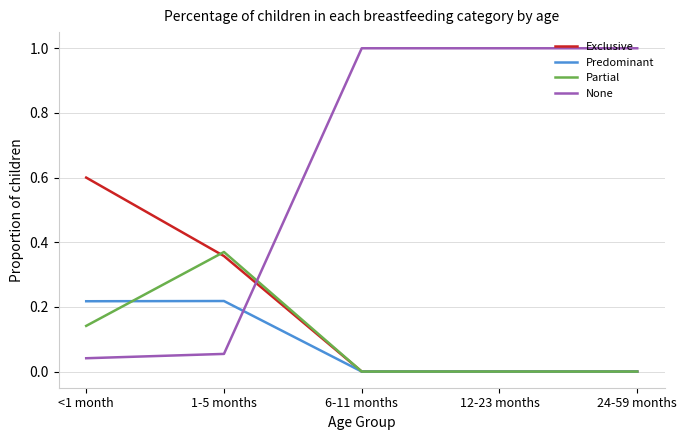

True or false: Exclusive has more than 2 interior local peaks.

False